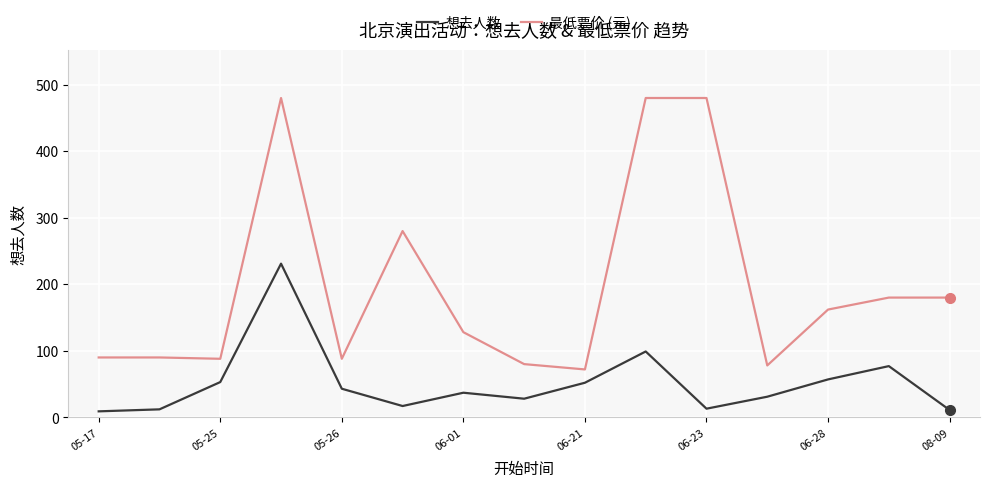

Which series has the largest range (max minus min)?

最低票价 (元)